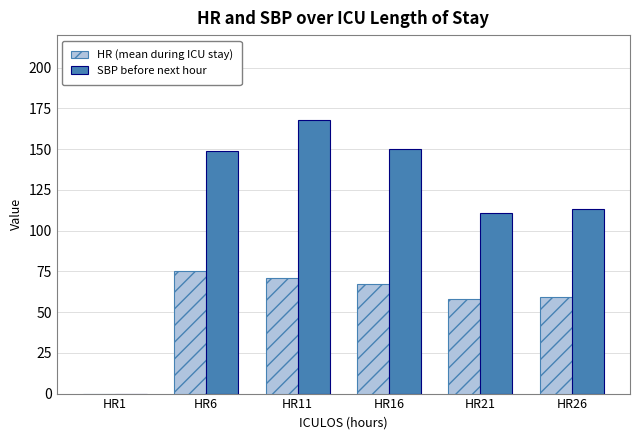

Which series changed the most between HR6 and HR16?

HR (mean during ICU stay)